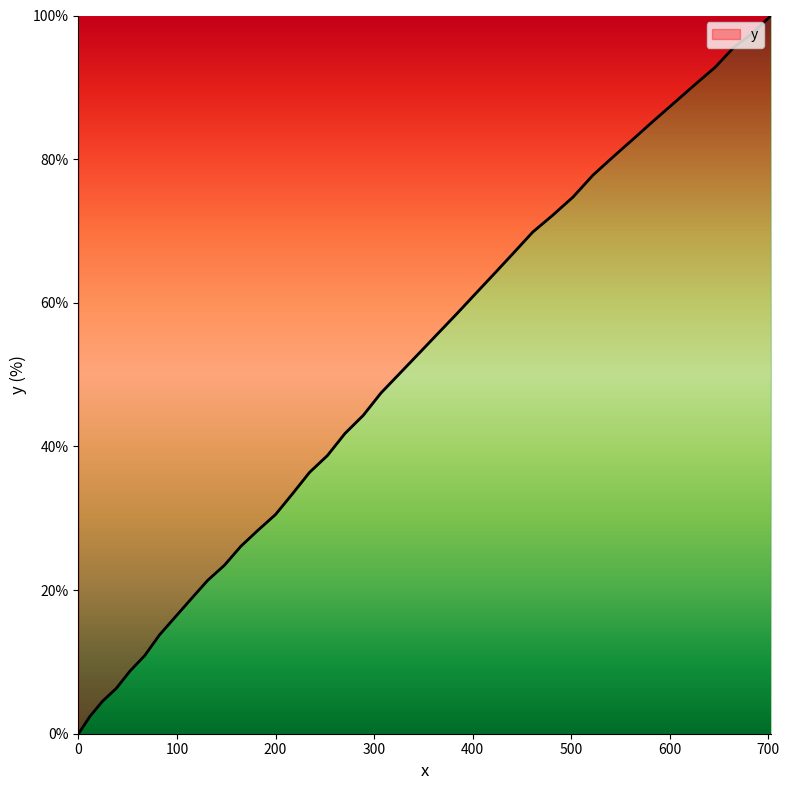

Does the chart have visible grid lines?

No